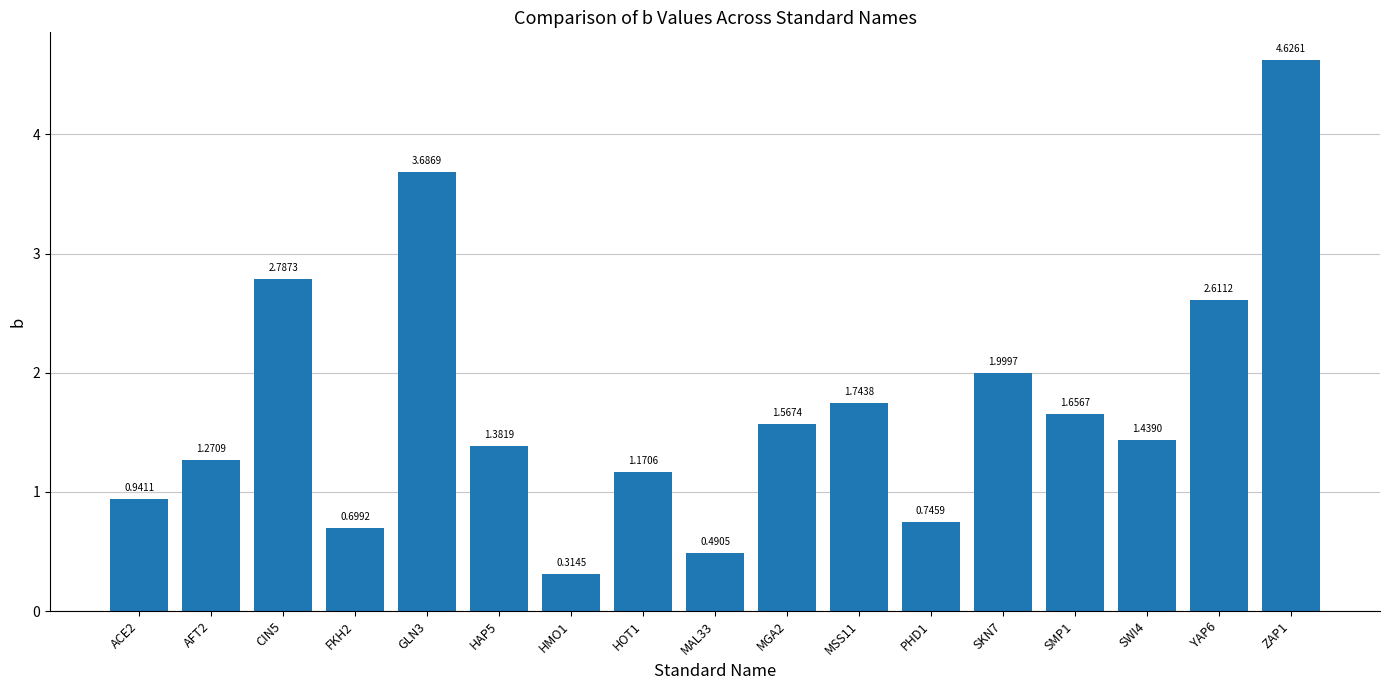

What is the label of the 14th bar from the right?

FKH2